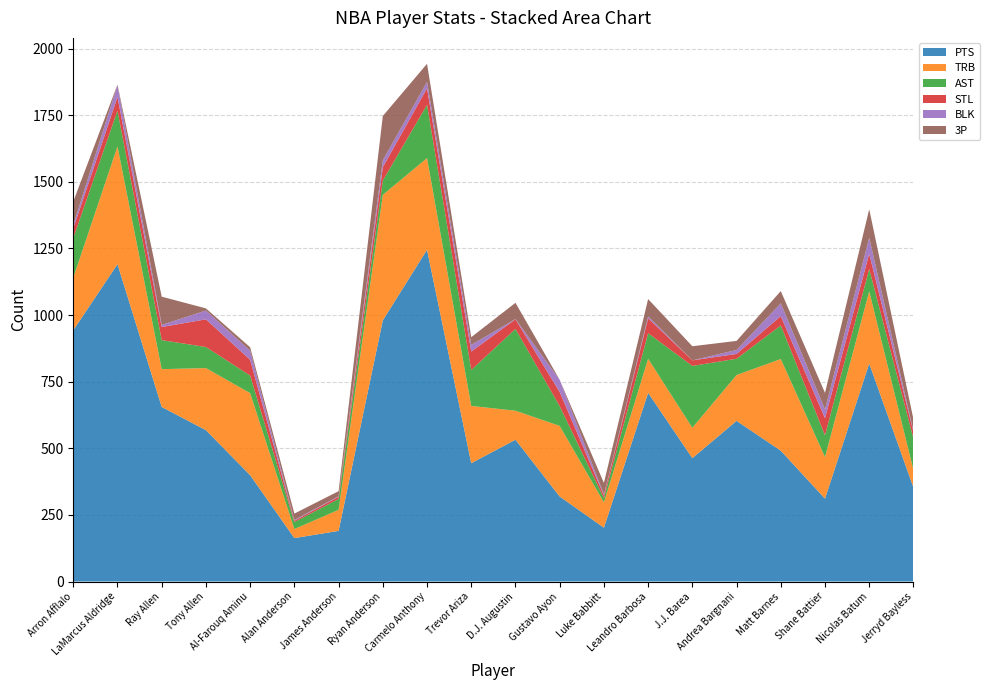

Reading right to left, list all the values displayed in this chart.

PTS: 353	818	311	491	603	463	708	202	319	532	444	1245	980	190	163	399	568	655	1191	943
TRB: 66	271	156	344	172	114	128	95	265	109	215	344	471	79	34	308	233	142	442	197
AST: 118	84	82	126	61	232	96	16	74	307	135	200	54	41	26	66	79	109	134	149
STL: 24	57	64	35	18	21	56	10	53	36	69	62	50	8	5	59	104	49	51	36
BLK: 4	60	33	48	15	0	7	4	46	1	25	24	26	2	3	34	33	8	45	13
3P: 44	107	62	46	34	53	65	43	0	61	29	68	166	19	24	13	8	106	2	88